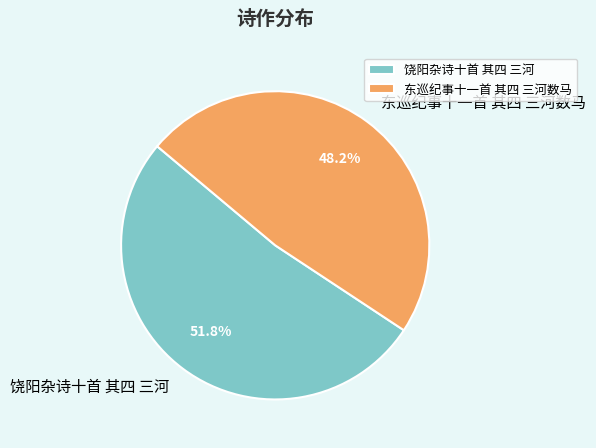

Is 东巡纪事十一首 其四 三河数马 the majority of the pie?

No